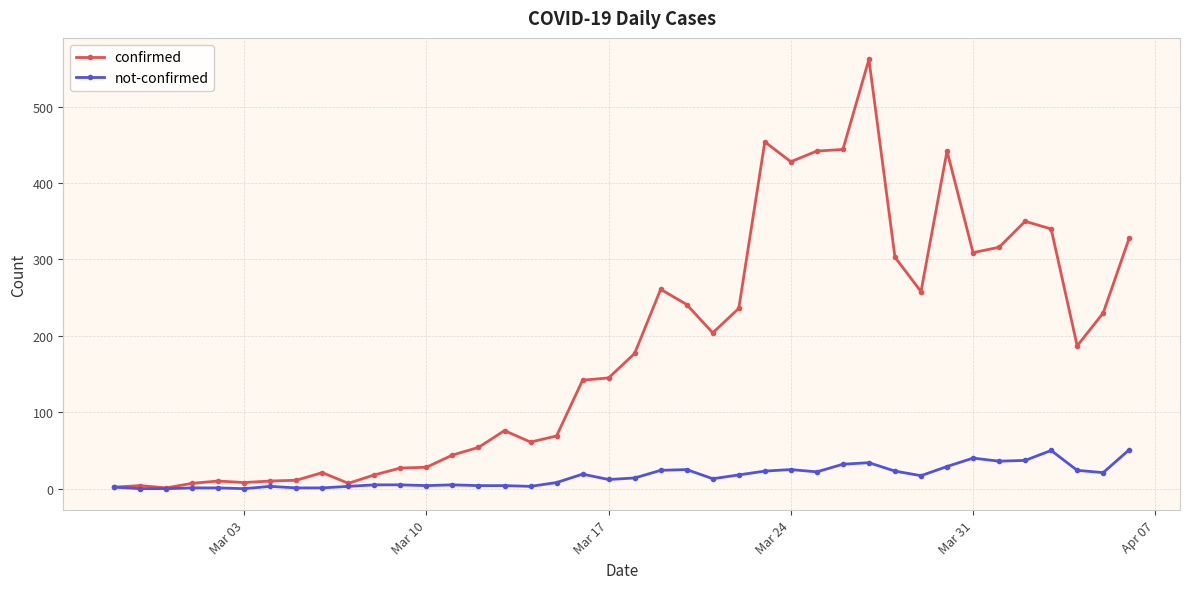

What is the difference between the second highest and minimum values in the confirmed series?

453